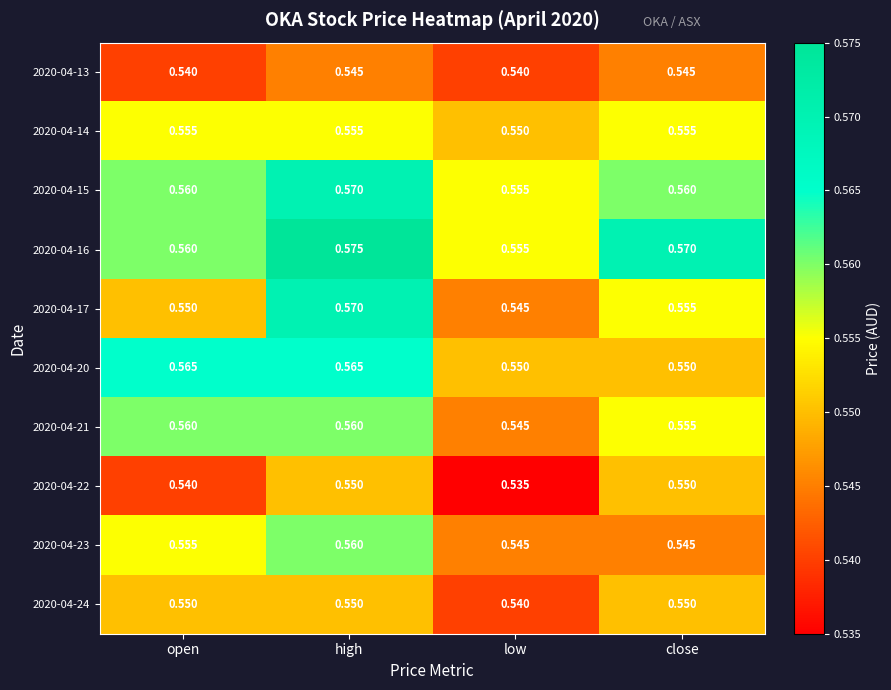

Which label corresponds to the smallest value in the chart?

low